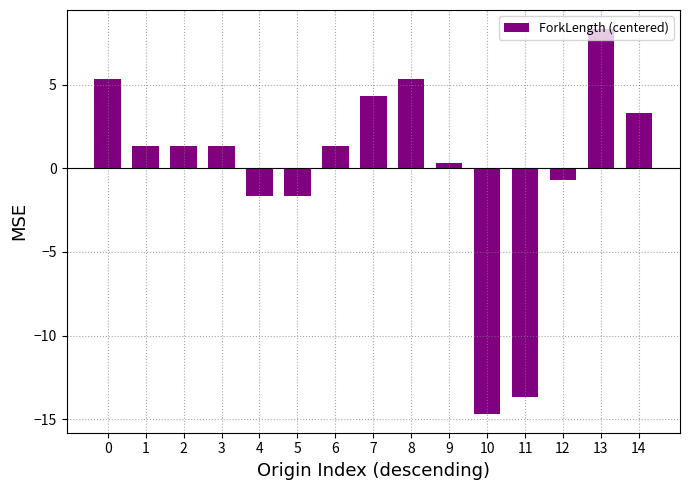

What is the difference between the maximum and second lowest values?

22.0